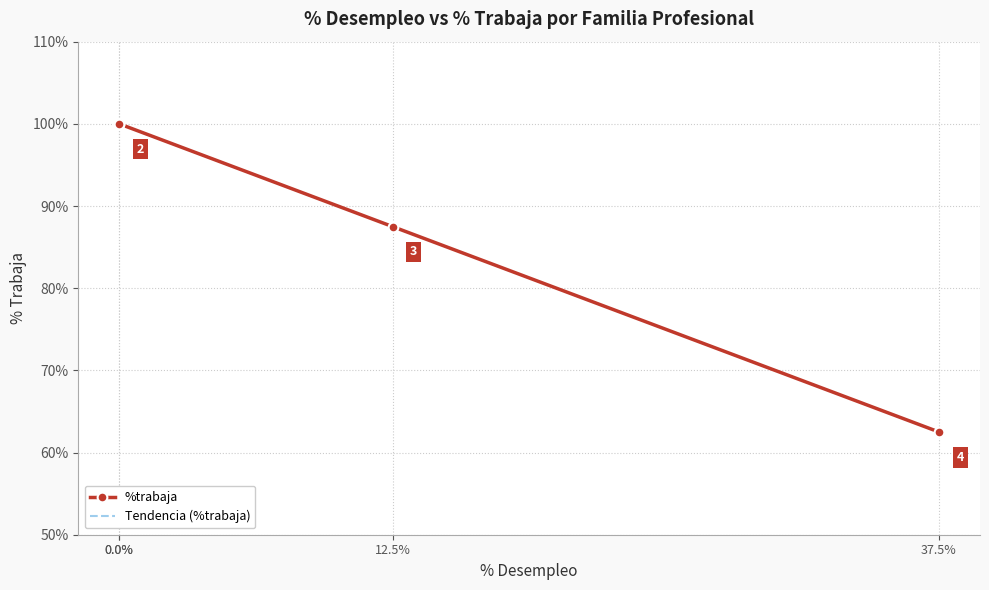

Which series has the largest total across all categories?

%trabaja